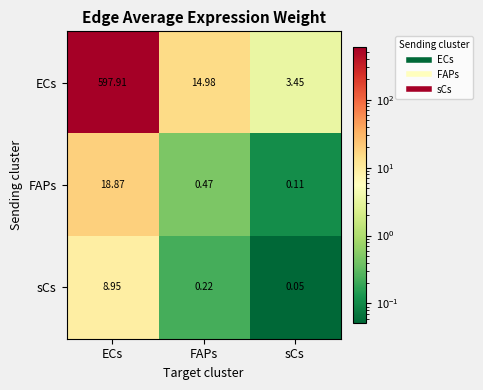

Which label corresponds to the smallest value in the chart?

sCs